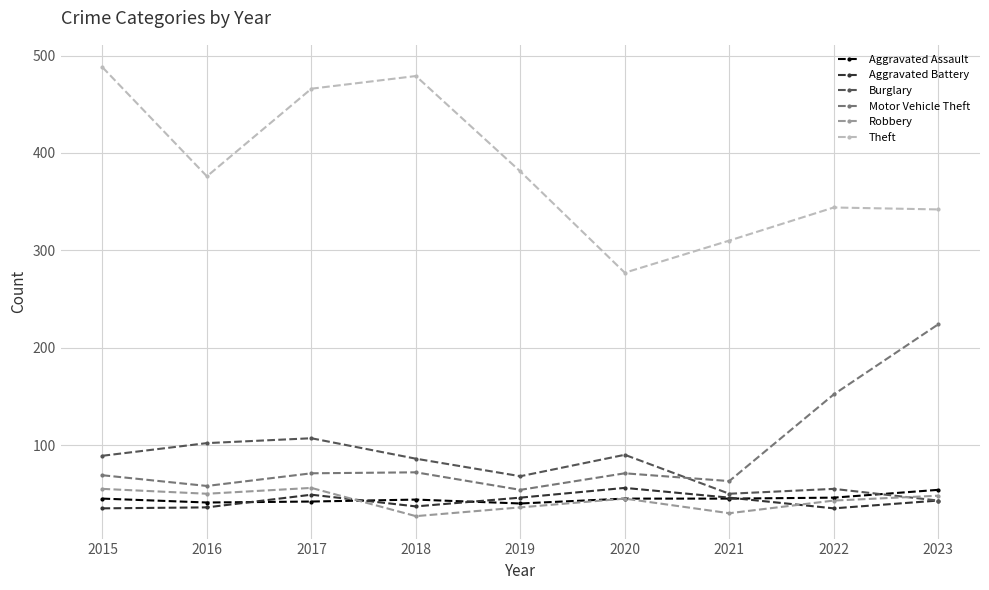

How many data points does each series have?

9